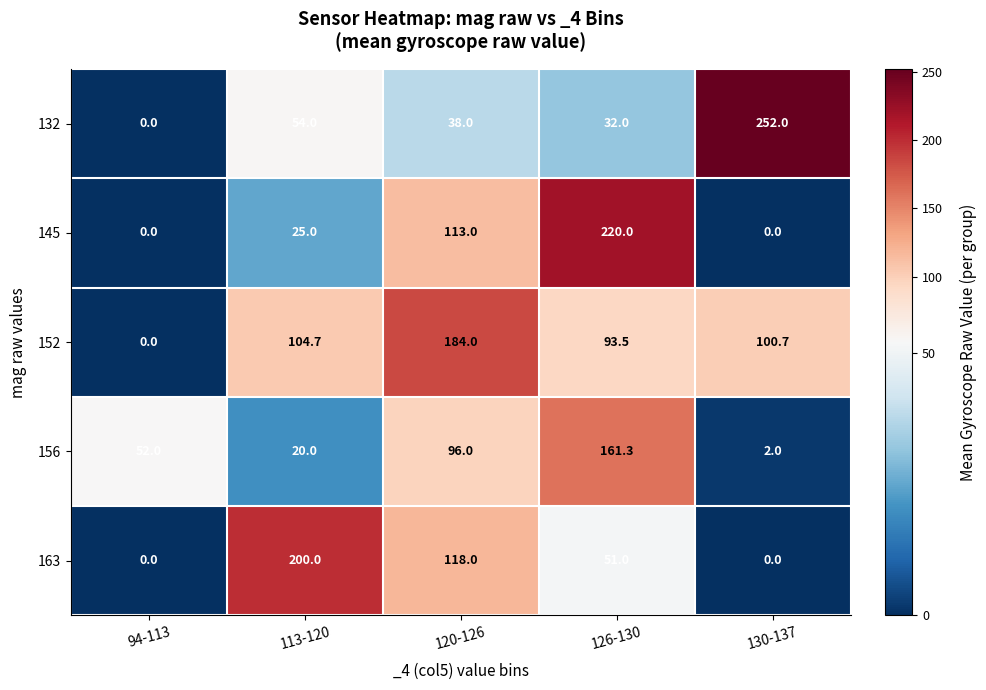

The 132 series shows 0.0 at 94-113. True or false?

True